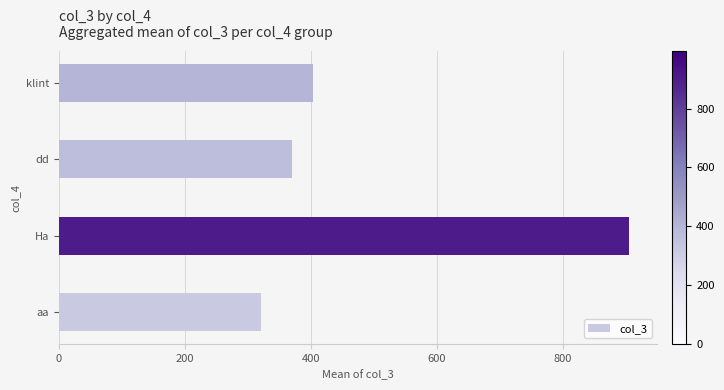

Approximately how many times larger is the value at dd compared to Ha?

0.4